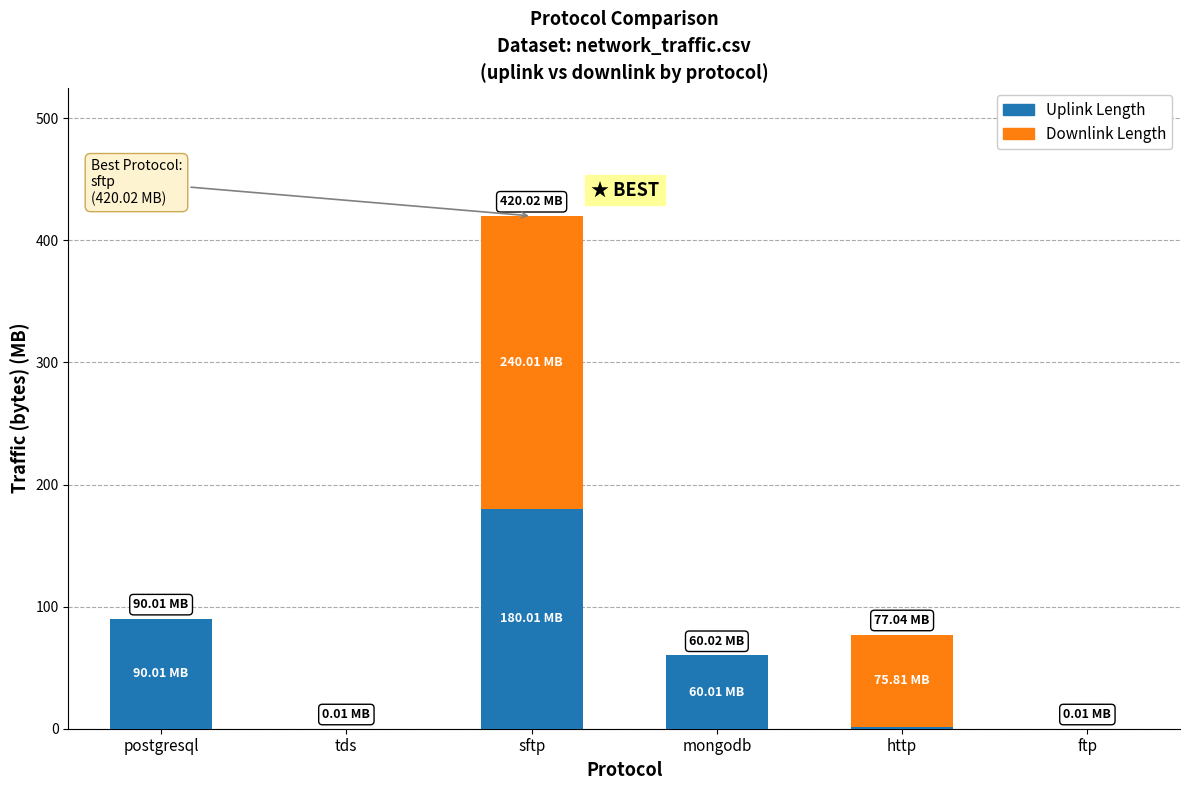

At which label does Uplink Length reach its peak?

sftp